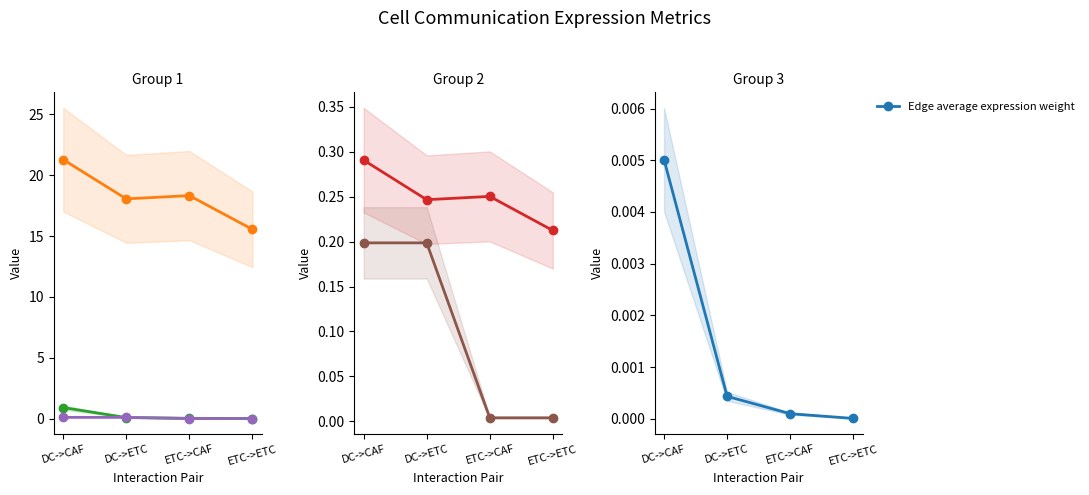

What is the approximate value of Edge total expression weight at ETC->ETC?

15.5